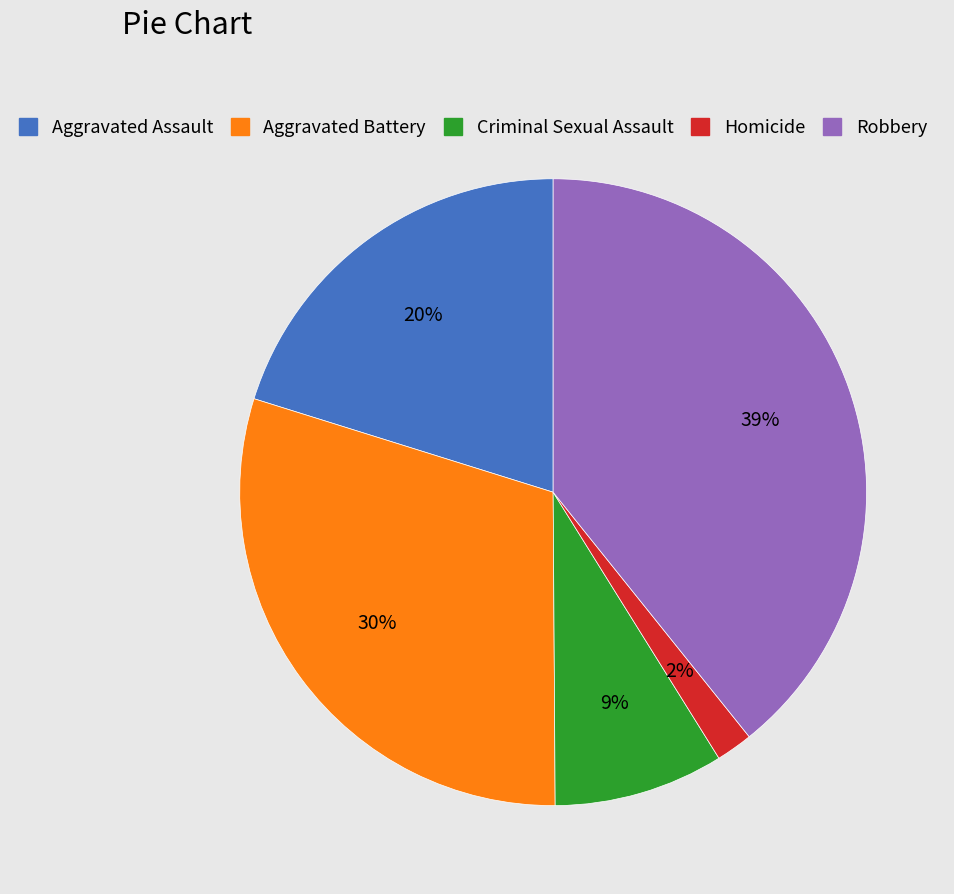

Does any single category account for the majority?

No